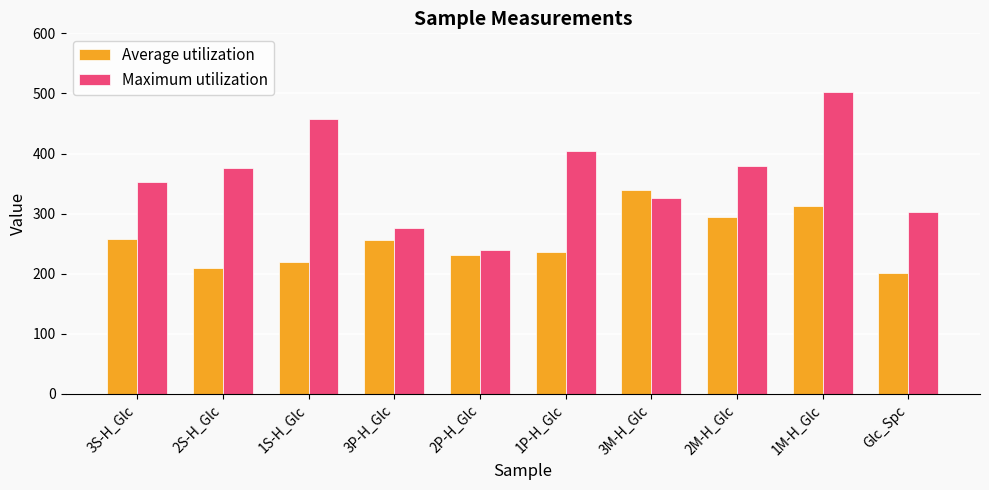

The value of Average utilization at Glc_Spc is 296. True or false?

False